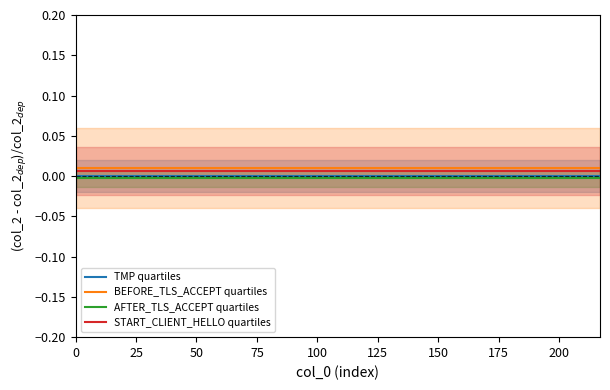

True or false: BEFORE_TLS_ACCEPT quartiles and TMP quartiles cross at least once.

False